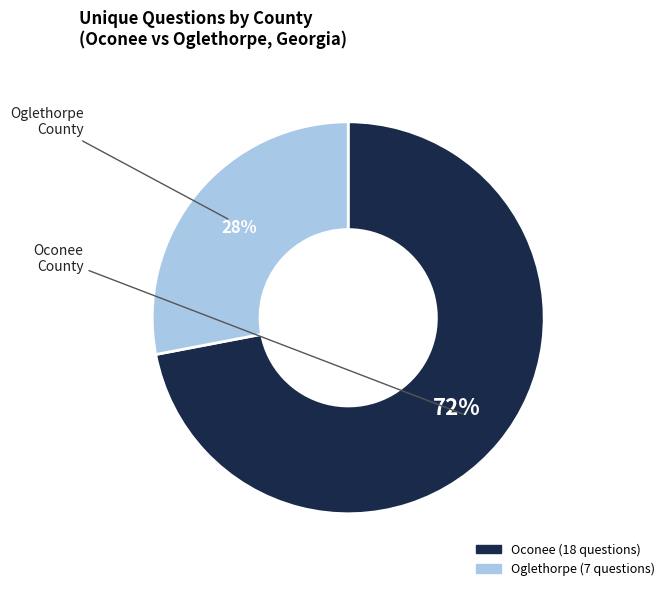

How many slices are in this pie chart?

2